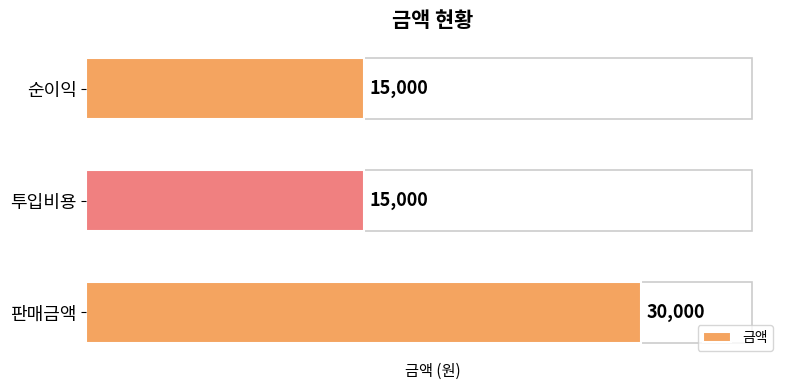

True or false: the data shows 7346 at 투입비용.

False